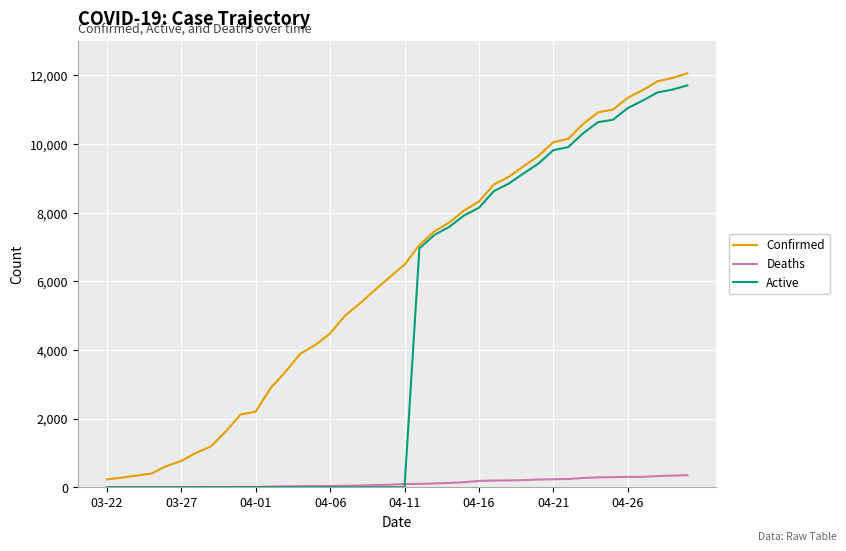

What is the sum of all Active values?

182546